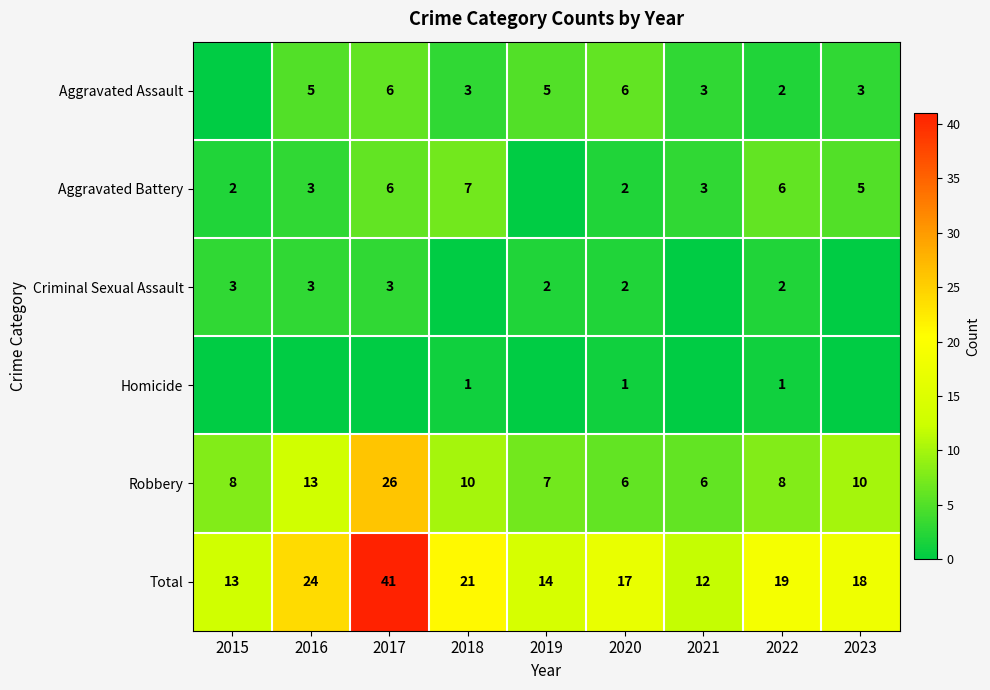

Is it true that Total equals 19 at 2021?

False